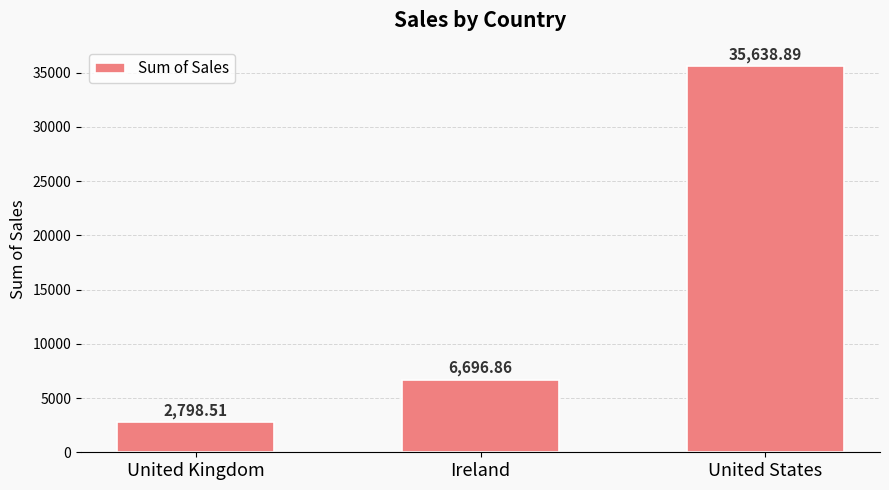

List the labels in order of value, largest first.

United States, Ireland, United Kingdom